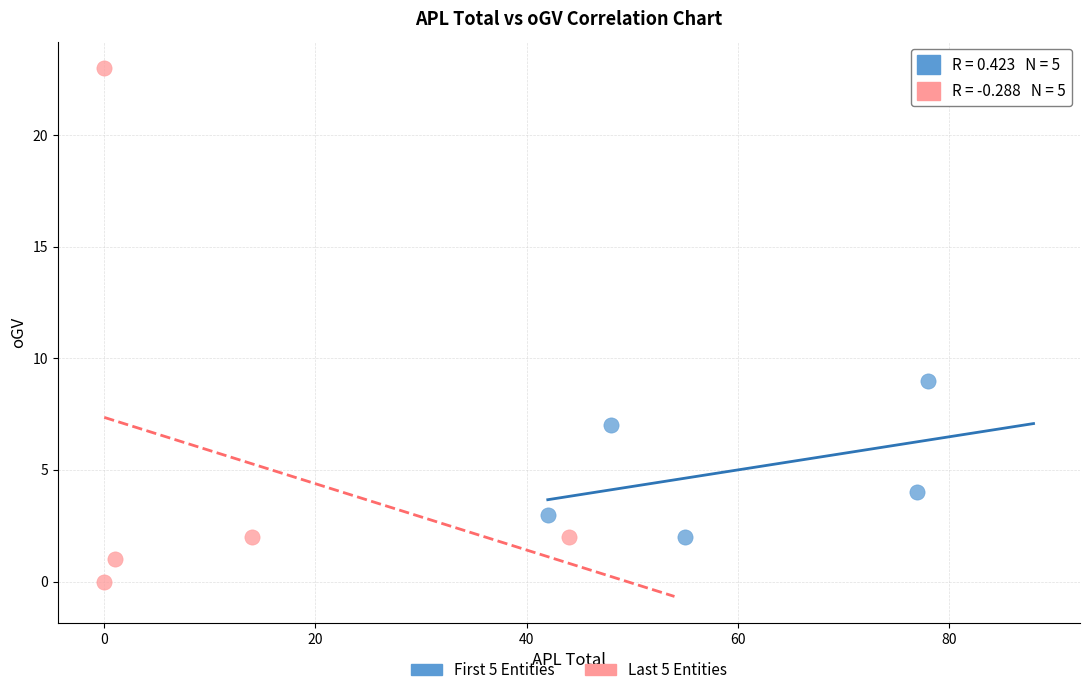

Which series has the widest spread of Y values?

Last 5 Entities